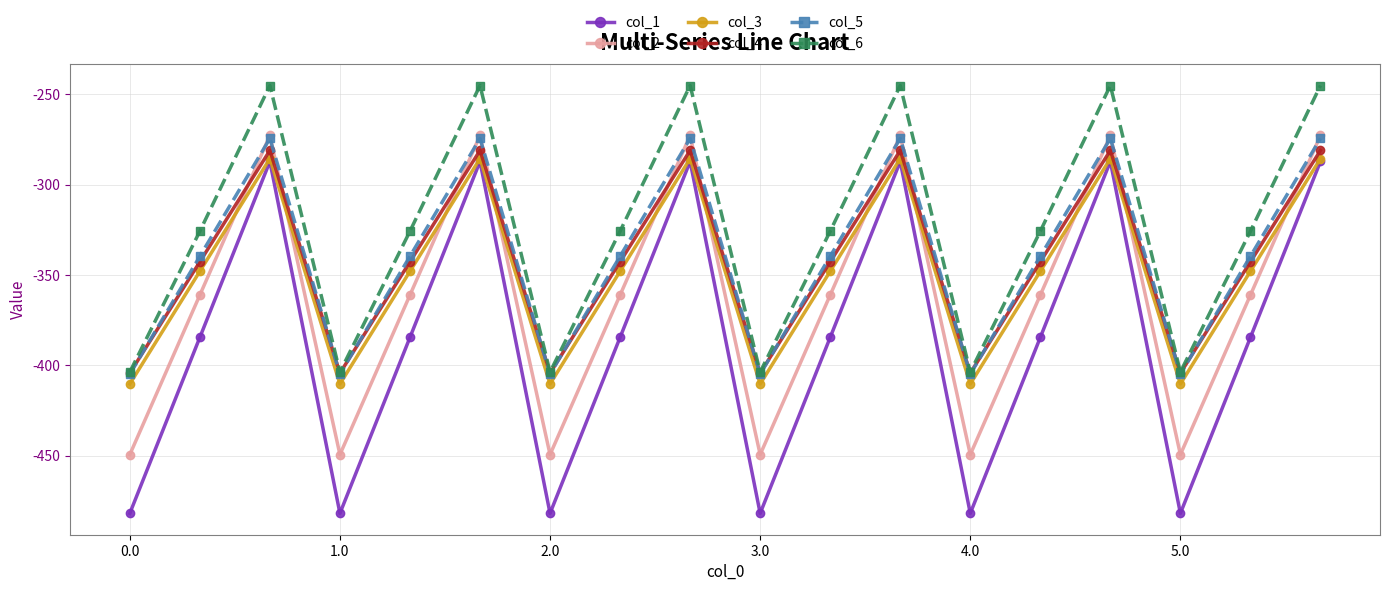

What is the value of the col_6 point at the 5th from the left?

-325.7